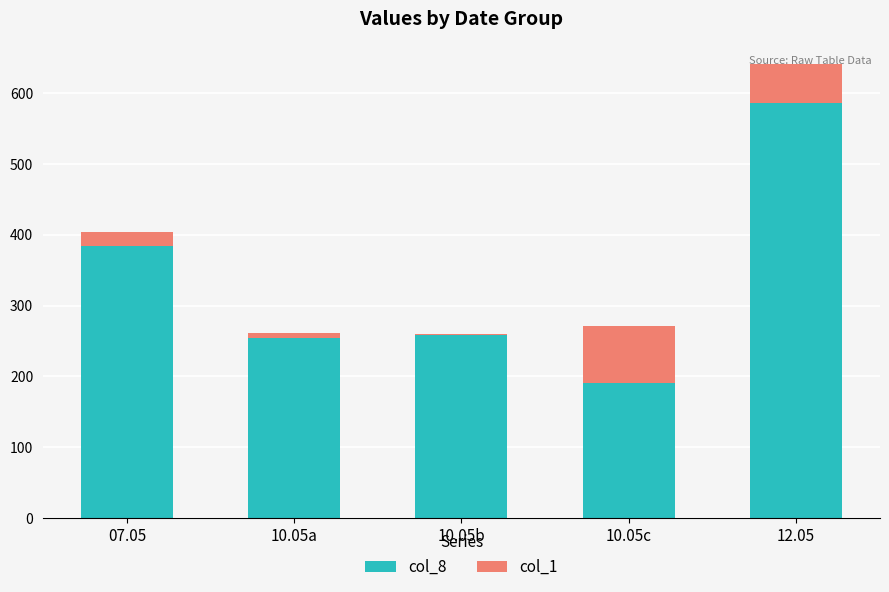

At which label does col_8 first exceed 258?

07.05